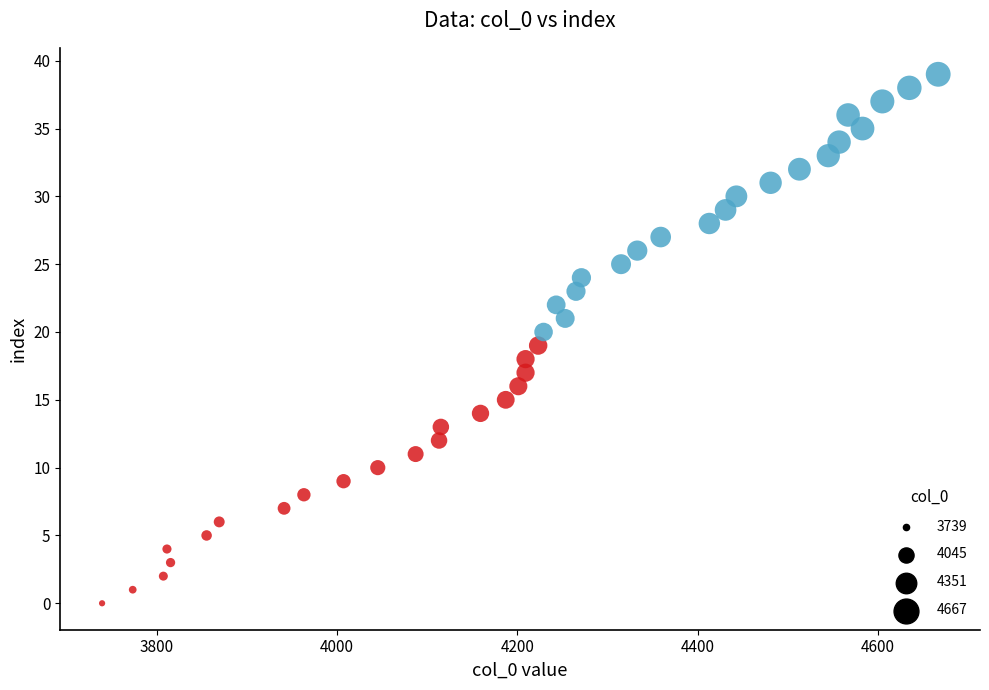

What is the range of Y values (max minus min)?

39